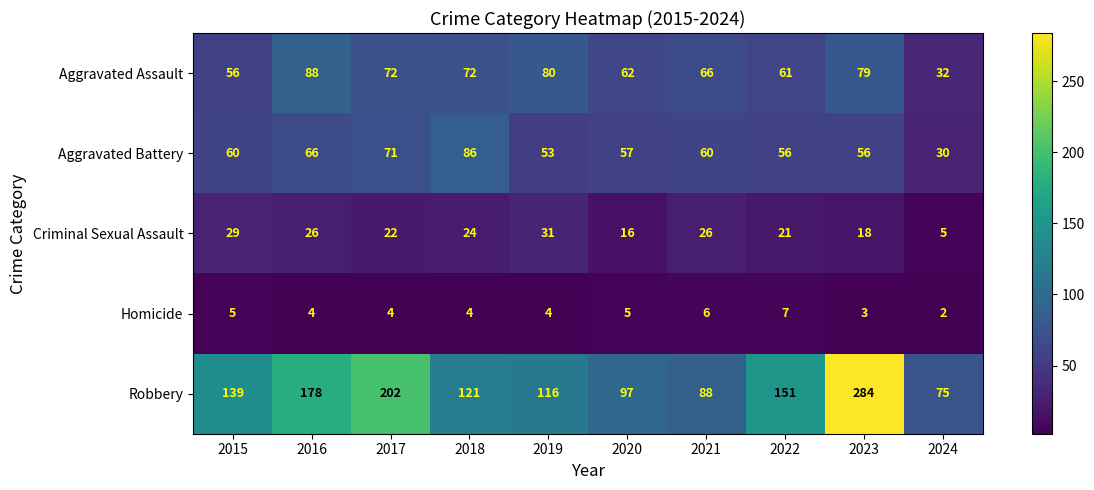

Which series has the largest total across all categories?

Robbery